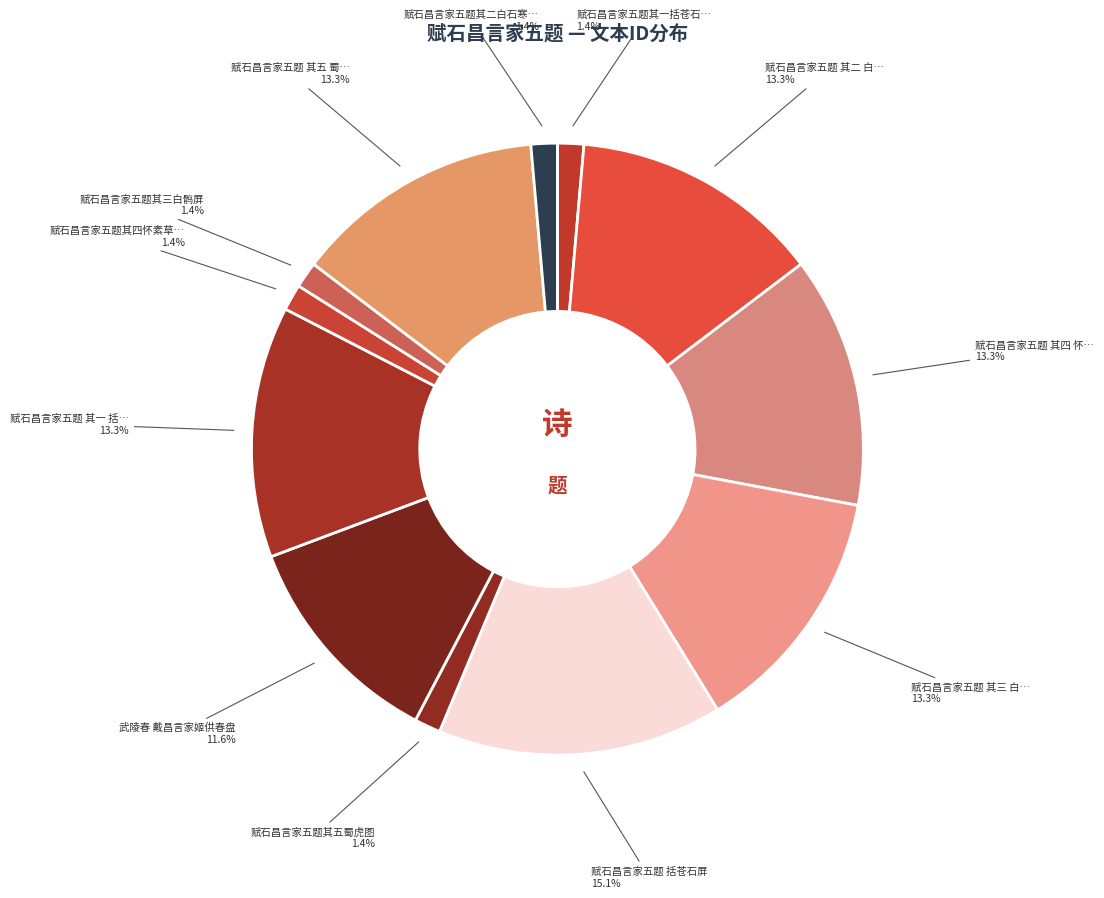

Count the number of slices in the pie.

12